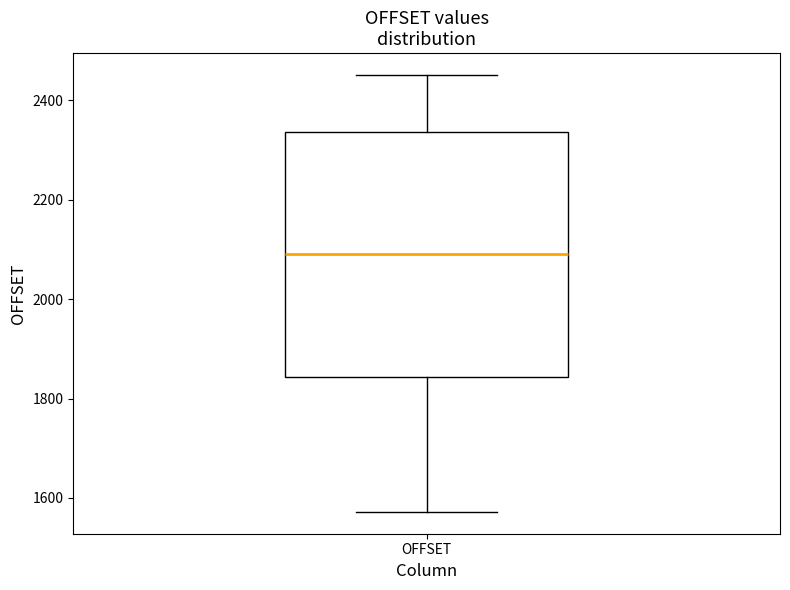

Read this box plot against the y-axis: the position of the median line, the range covered by the box, and the ends of both whiskers. The values are not printed on the chart, so give them approximately, as read against the axis.

median 2100, box 1840 to 2340, whiskers 1580 to 2460